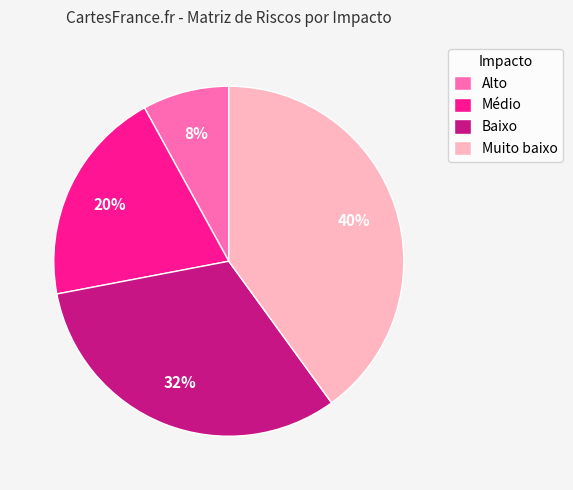

Between Médio and Muito baixo, which is larger?

Muito baixo